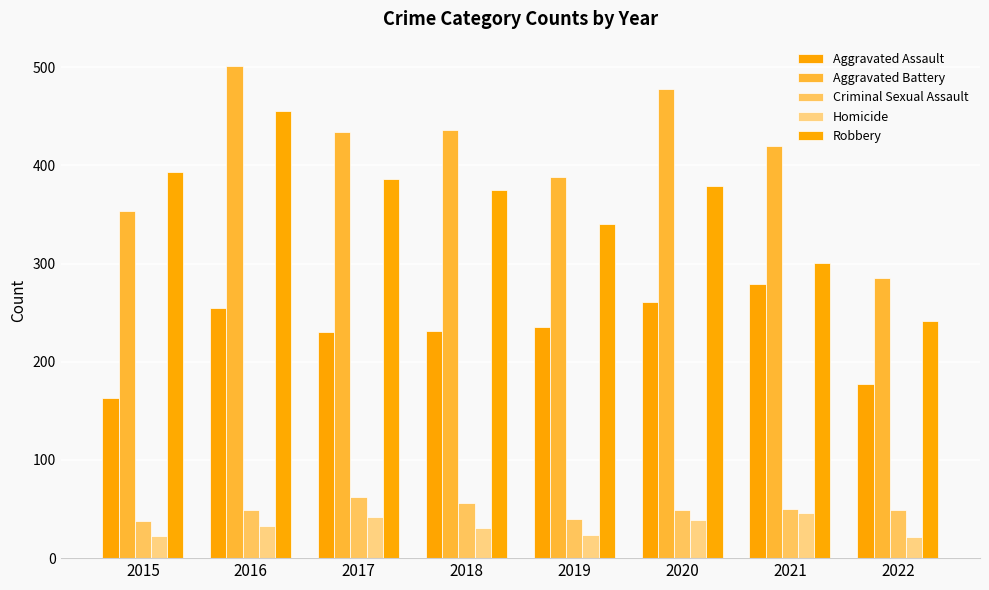

Which has a higher value, 2018 or 2022?

2018